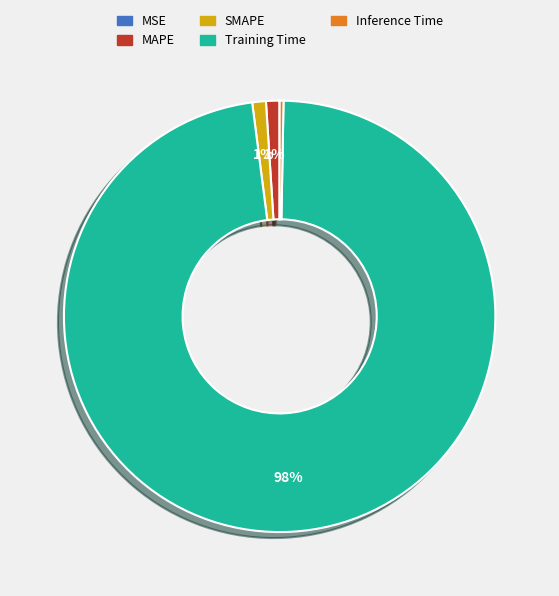

Which category has the biggest portion of the pie?

Training Time